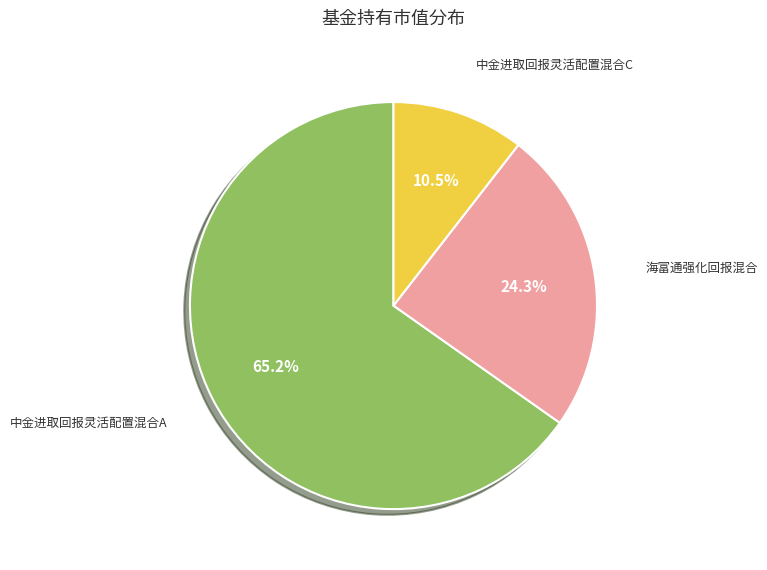

Does any single category account for the majority?

Yes